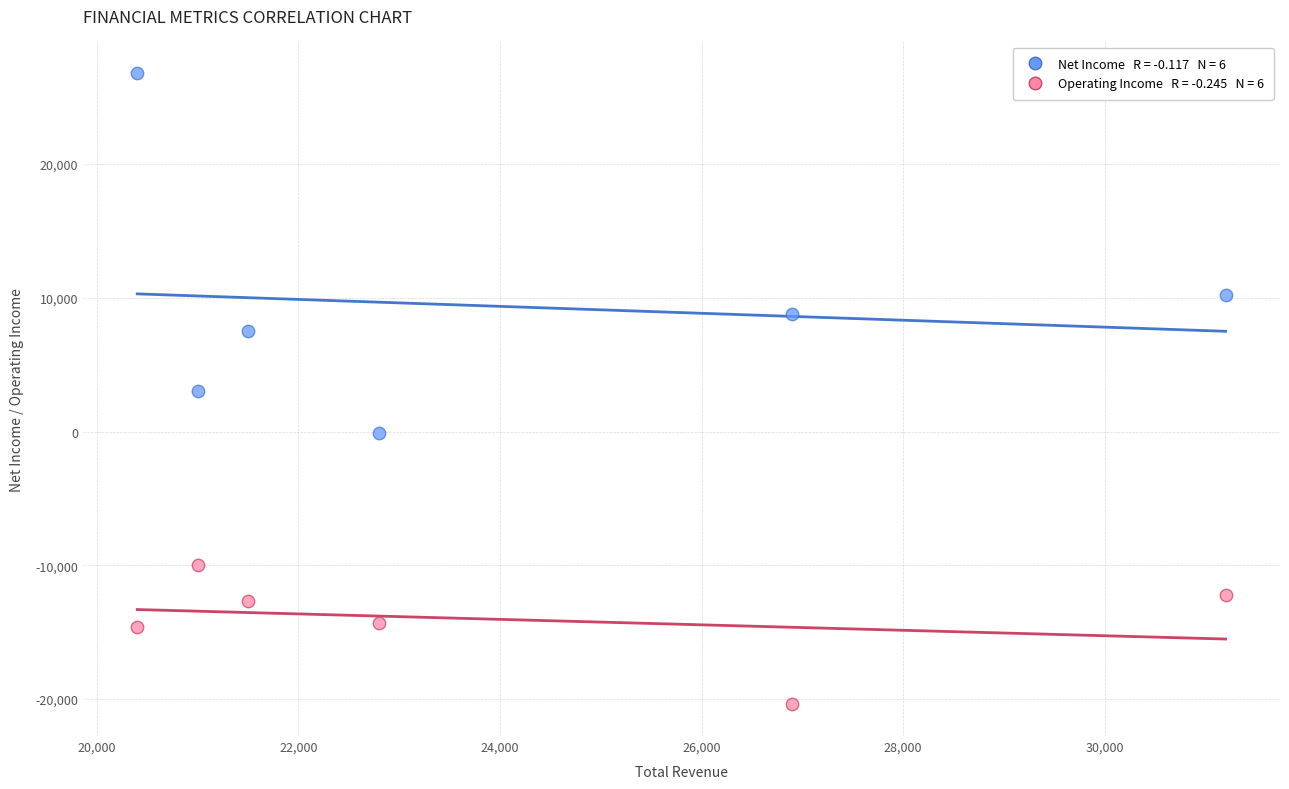

Across all data points, what is the range of Y values (max minus min)?

47200